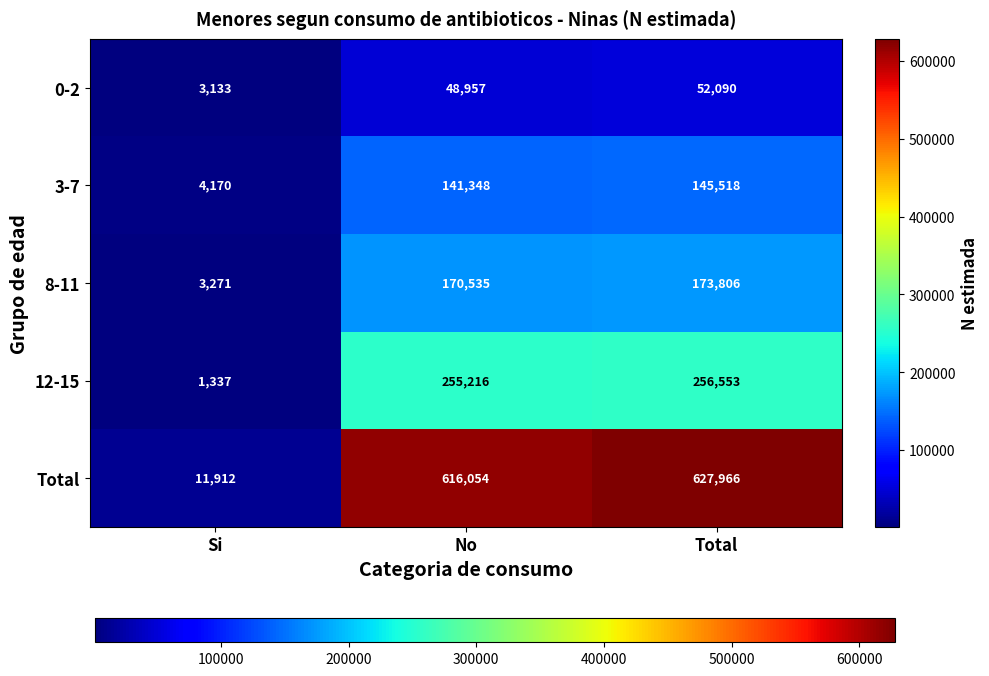

Which category has the highest value in the 12-15 series?

Total